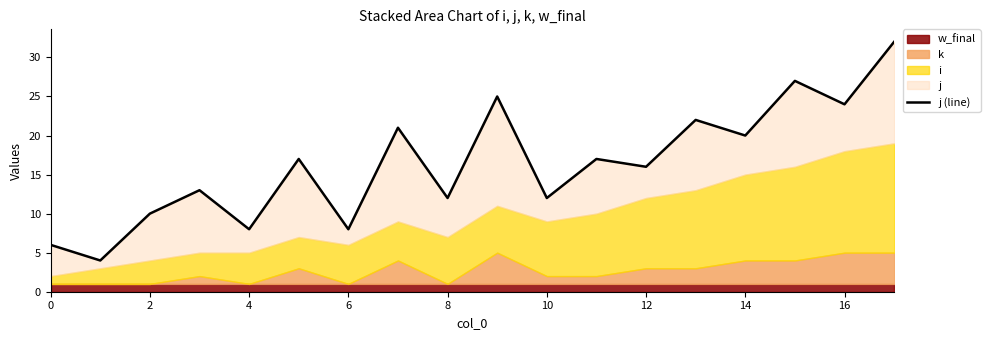

What is the label of the 14th point from the left?

13